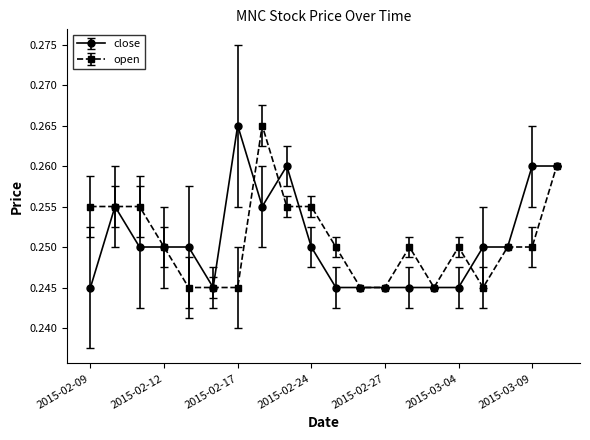

True or false: open has more than 2 points higher than both neighbors.

True